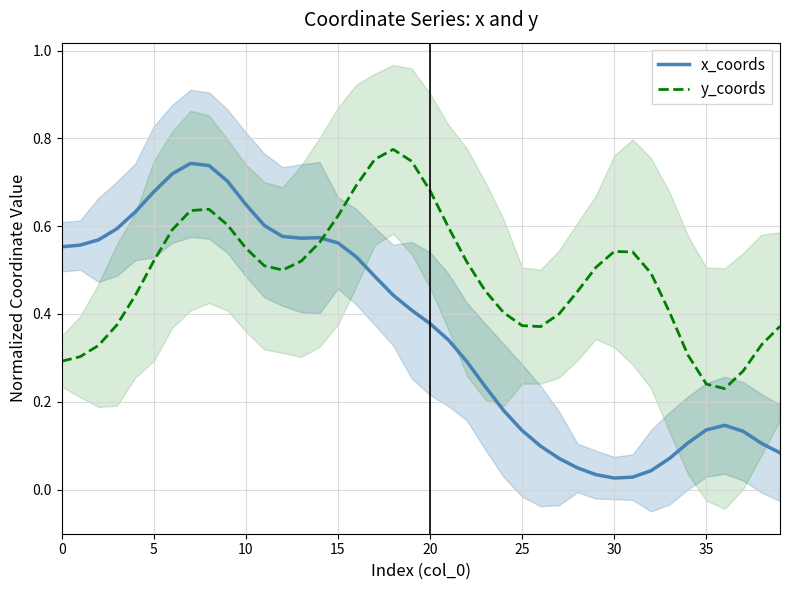

Does the chart display data point markers on the line(s)?

No